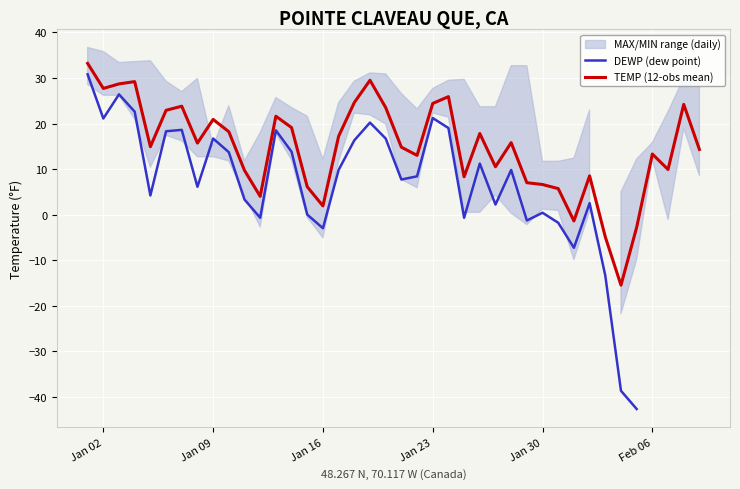

What is the highest value of the TEMP (12-obs mean) series?

33.2